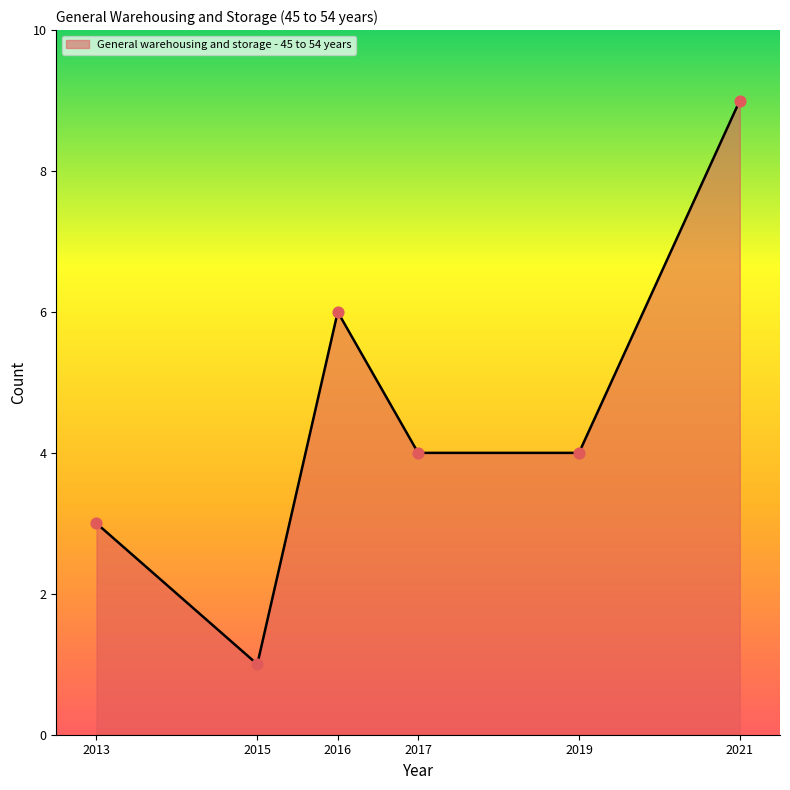

Approximately how many times larger is the value at 2017 compared to 2016?

0.7